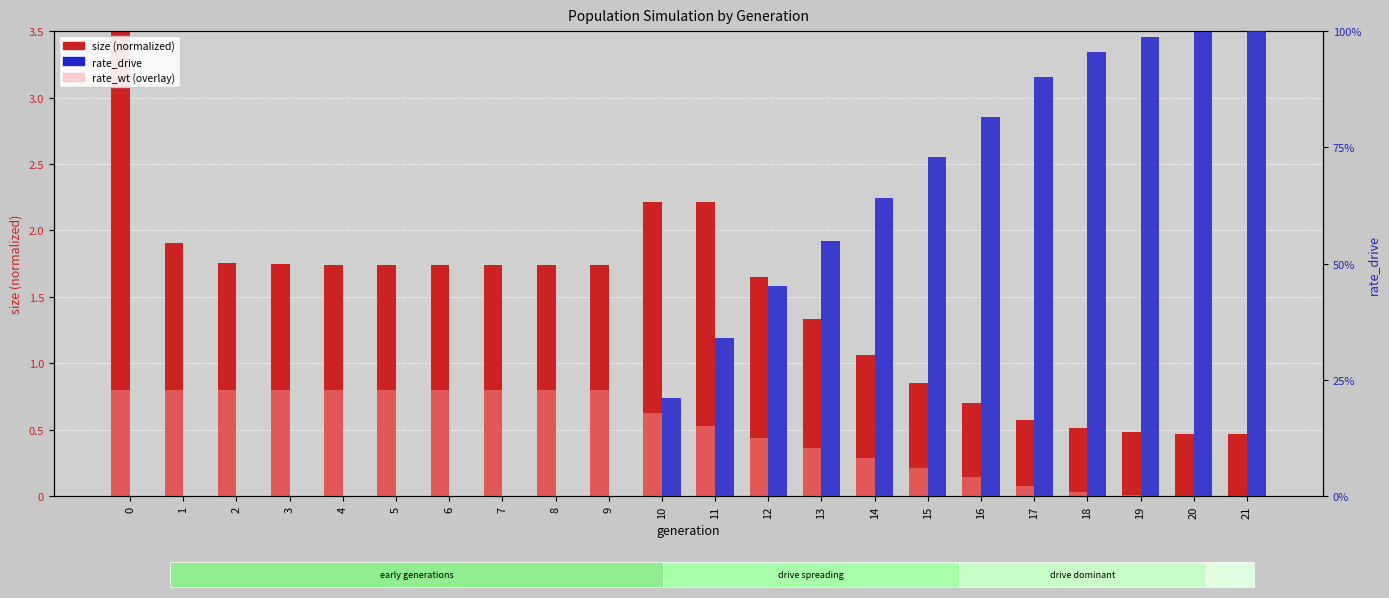

Reading left to right, transcribe all the data shown in this chart.

size (normalized): 3.5	1.9	1.8	1.7	1.7	1.7	1.7	1.7	1.7	1.7	2.2	2.2	1.6	1.3	1.1	0.8	0.7	0.6	0.5	0.5	0.5	0.5
rate_wt (overlay): 0.8	0.8	0.8	0.8	0.8	0.8	0.8	0.8	0.8	0.8	0.6	0.5	0.4	0.4	0.3	0.2	0.1	0.1	0.0	0.0	0.0	0.0
rate_drive: 0.0	0.0	0.0	0.0	0.0	0.0	0.0	0.0	0.0	0.0	0.2	0.3	0.5	0.5	0.6	0.7	0.8	0.9	1.0	1.0	1.0	1.0